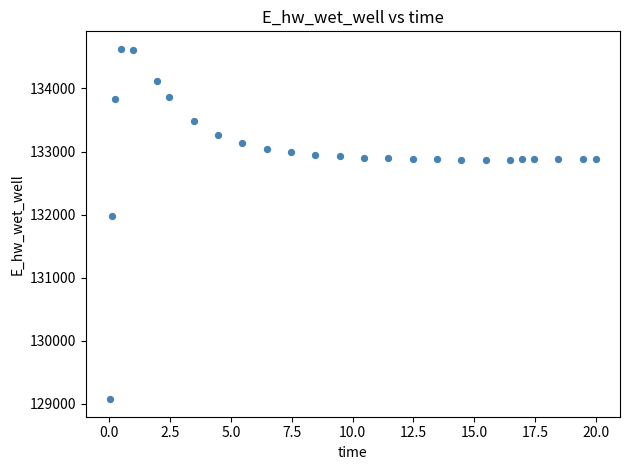

What is the range of Y values (max minus min)?

5558.1